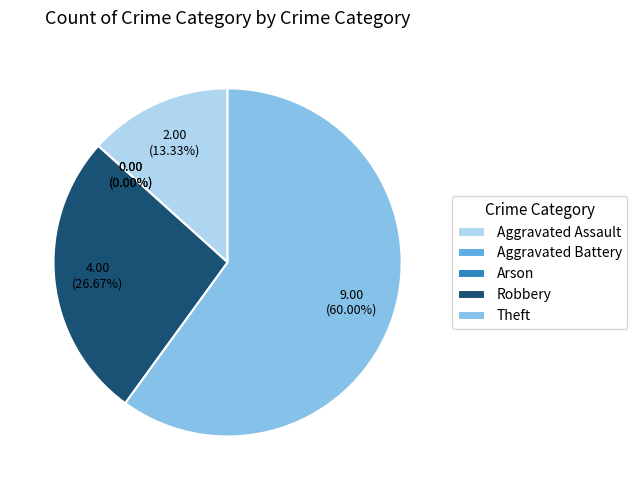

What is the largest slice in the pie chart?

Theft